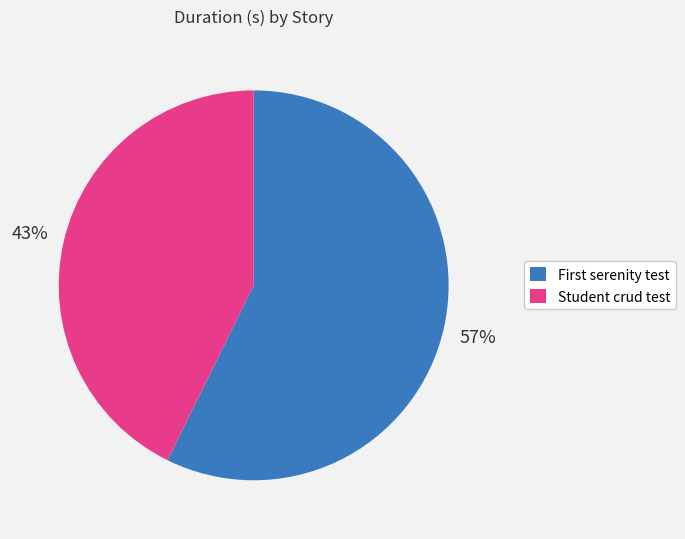

What is the smallest slice in the pie chart?

Student crud test